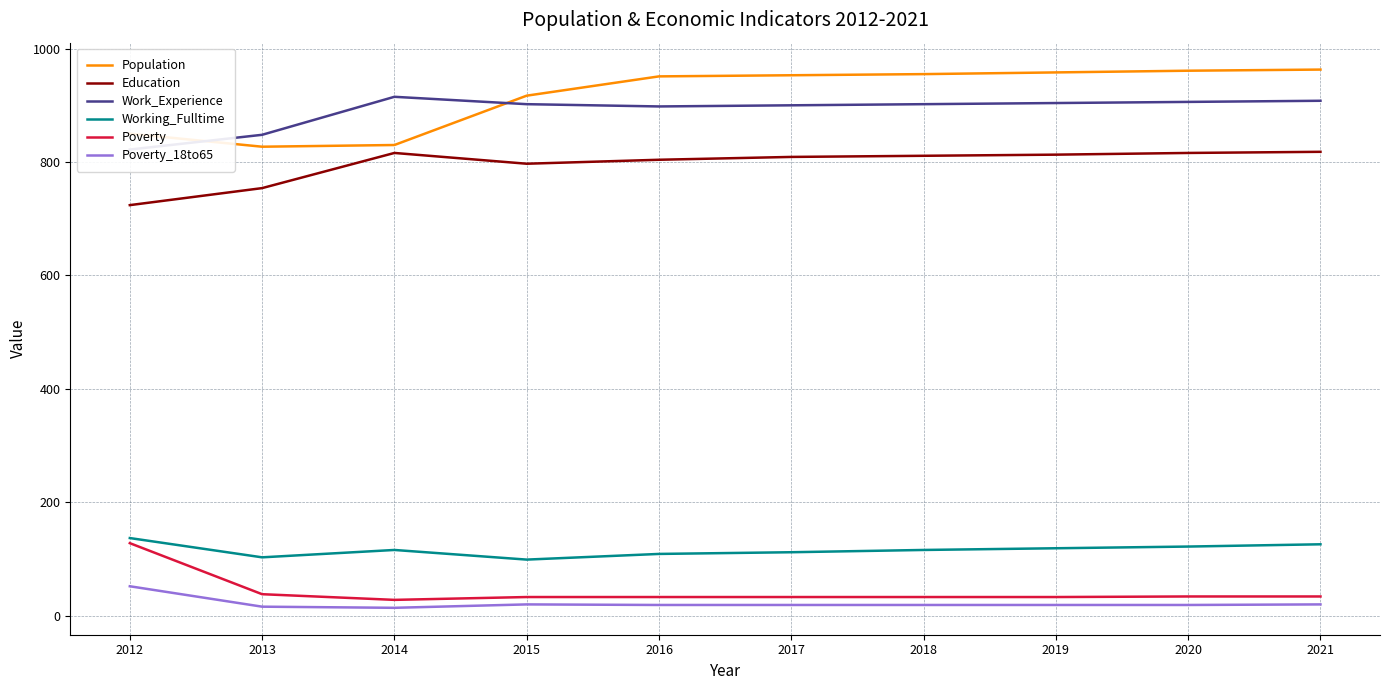

What are all the series names shown in the legend?

Population, Education, Work_Experience, Working_Fulltime, Poverty, Poverty_18to65